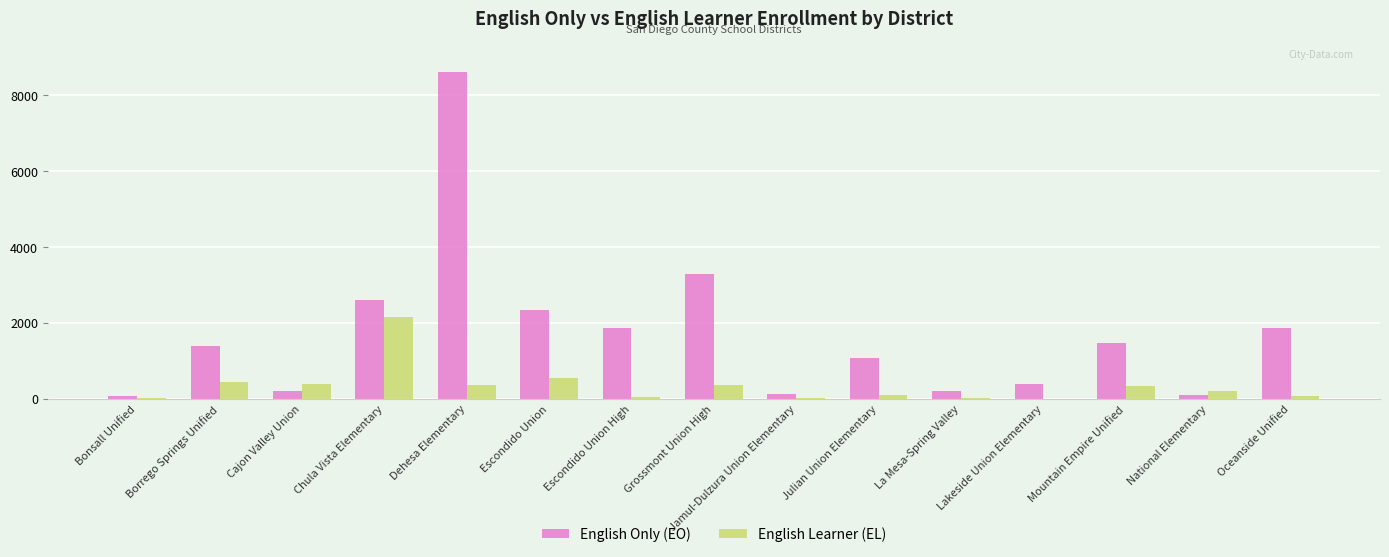

Between Cajon Valley Union and Dehesa Elementary, which series saw the biggest shift?

English Only (EO)